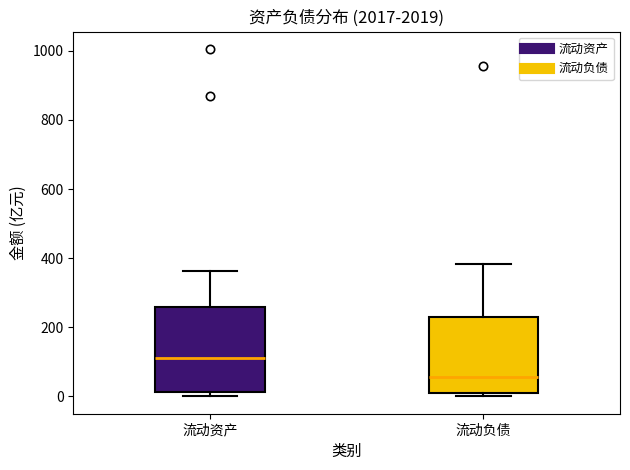

Reading left to right, read every box against the y-axis: the position of its median line, the range the box covers, and the ends of its whiskers. The values are not printed on the chart, so give them approximately, as read against the axis.

流动资产: median 120, box 20 to 260, whiskers 0 to 360
流动负债: median 60, box 0 to 240, whiskers 0 (just below the box's lower edge) to 380